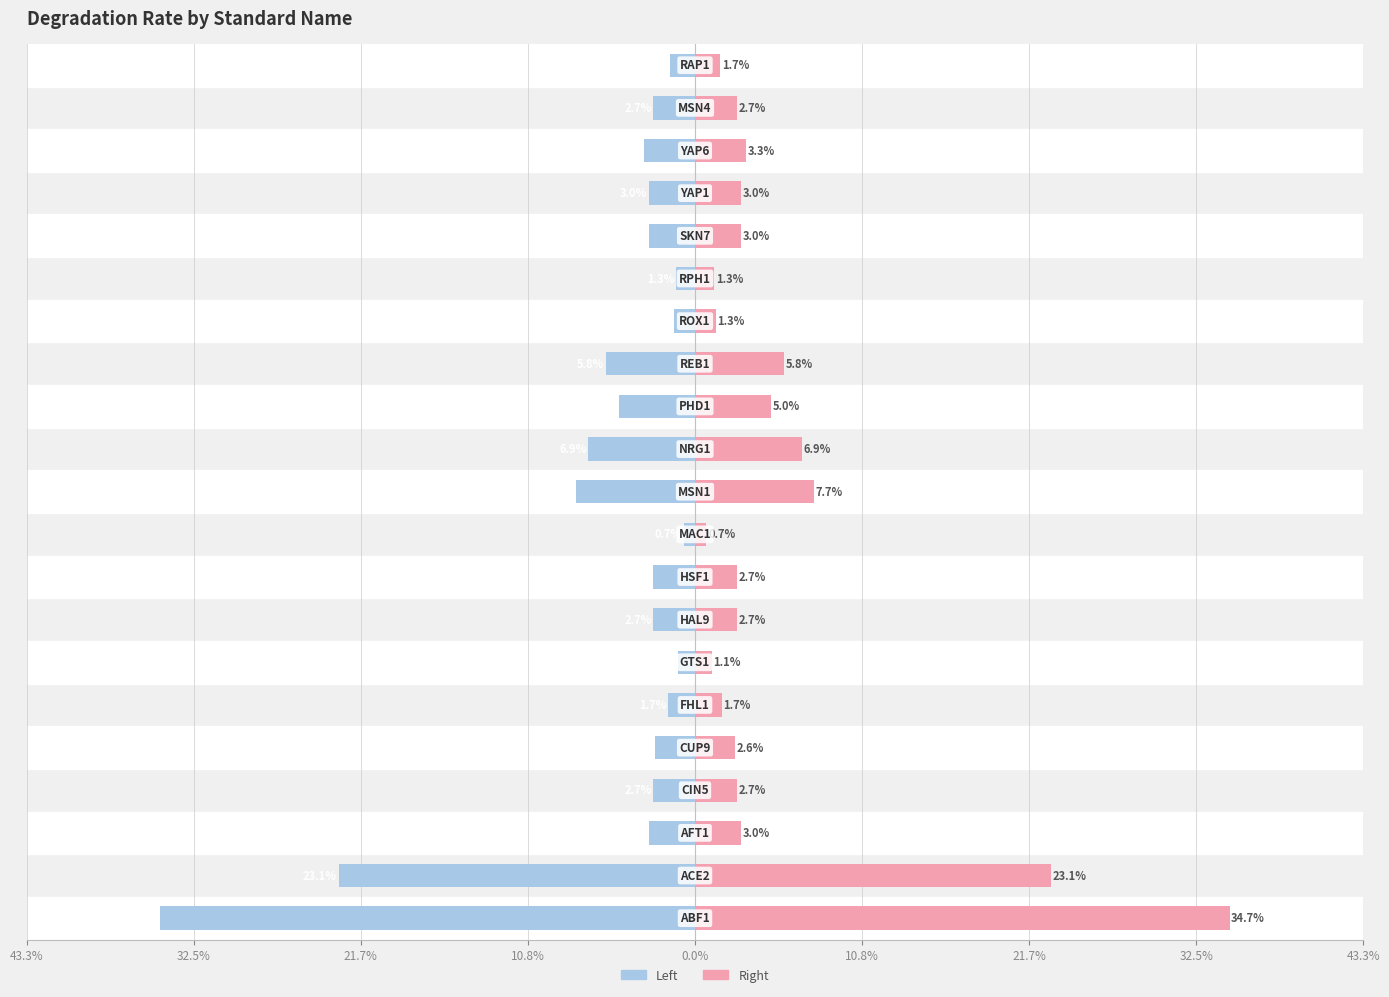

The value of Left (Blue) at 14 is -0.0. True or false?

False